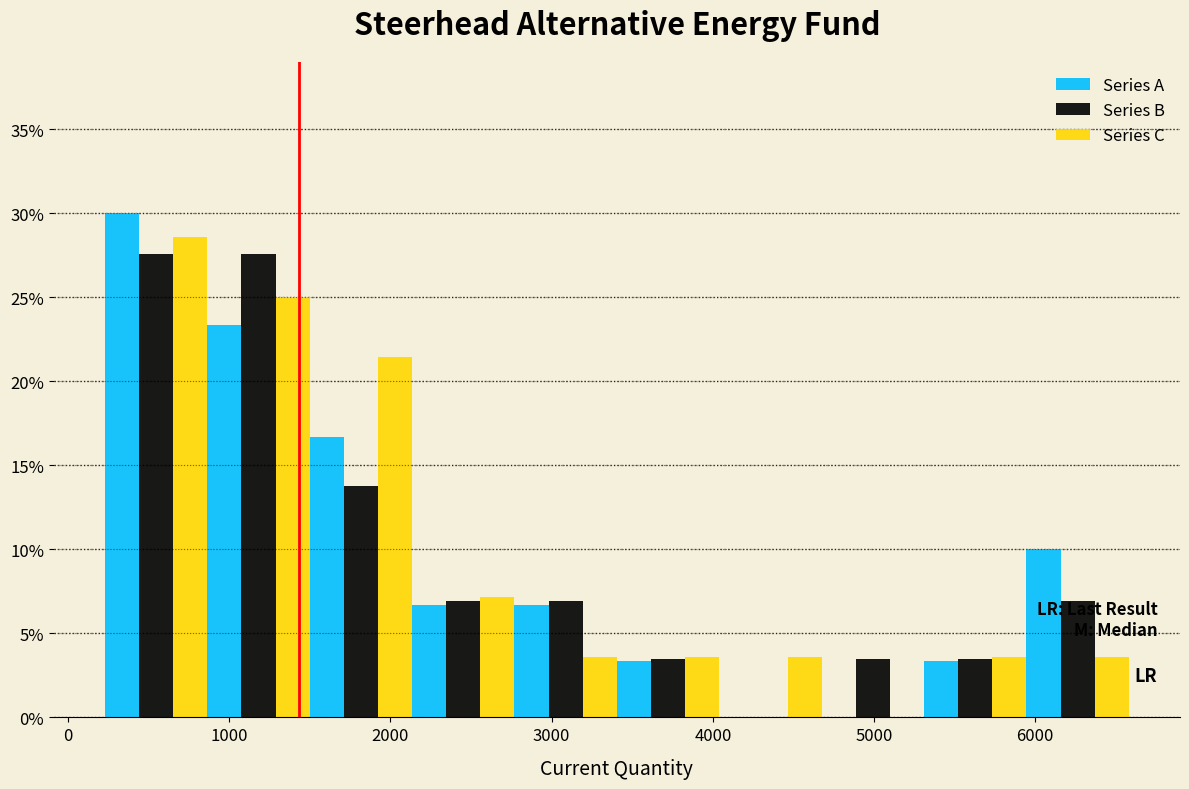

What is the height of the Series A bar covering 2100 to 2800 on the x-axis? Neither the bar edges nor the heights are printed on the chart, so give them approximately, as read against the axes.

6.5